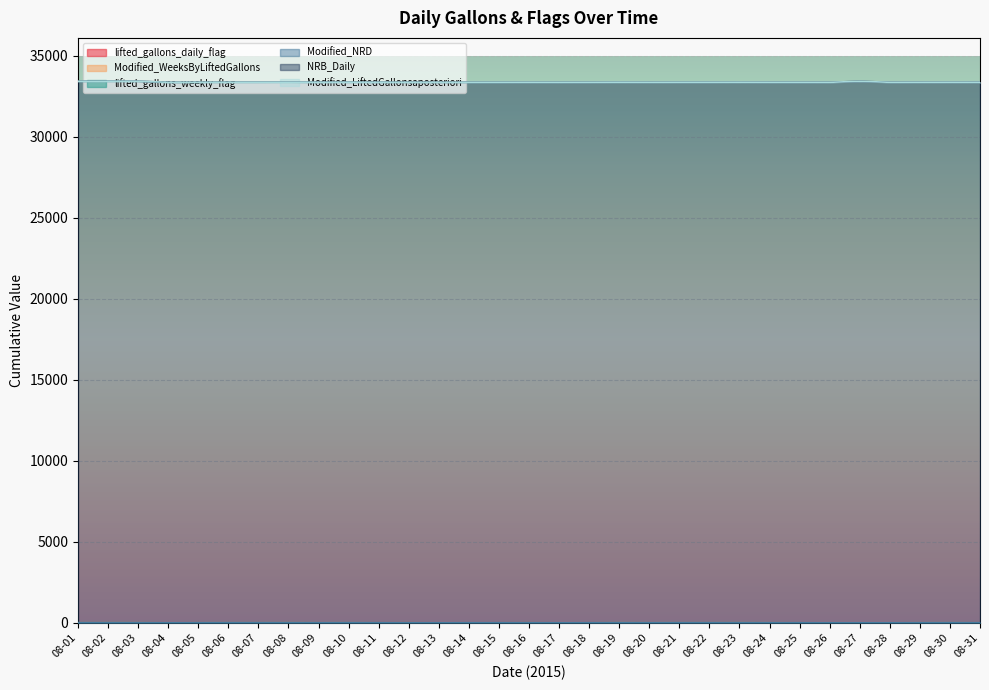

Count the number of categories in the chart.

31